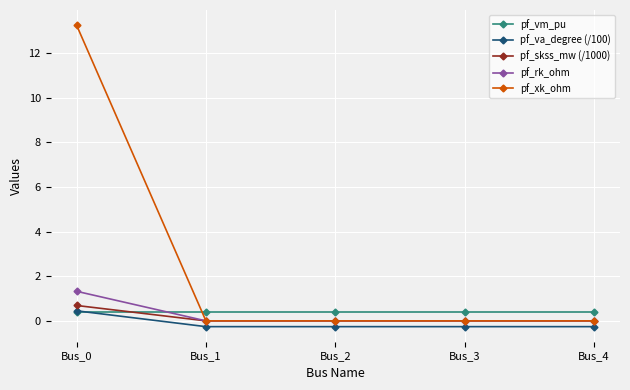

True or false: pf_va_degree (/100) and pf_rk_ohm intersect in this chart.

False